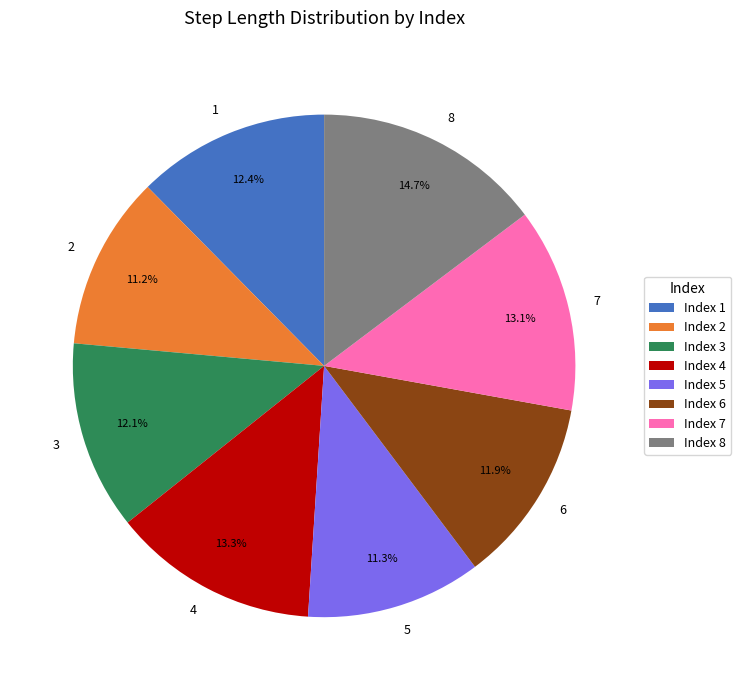

Is there any slice that represents more than half of the pie?

No